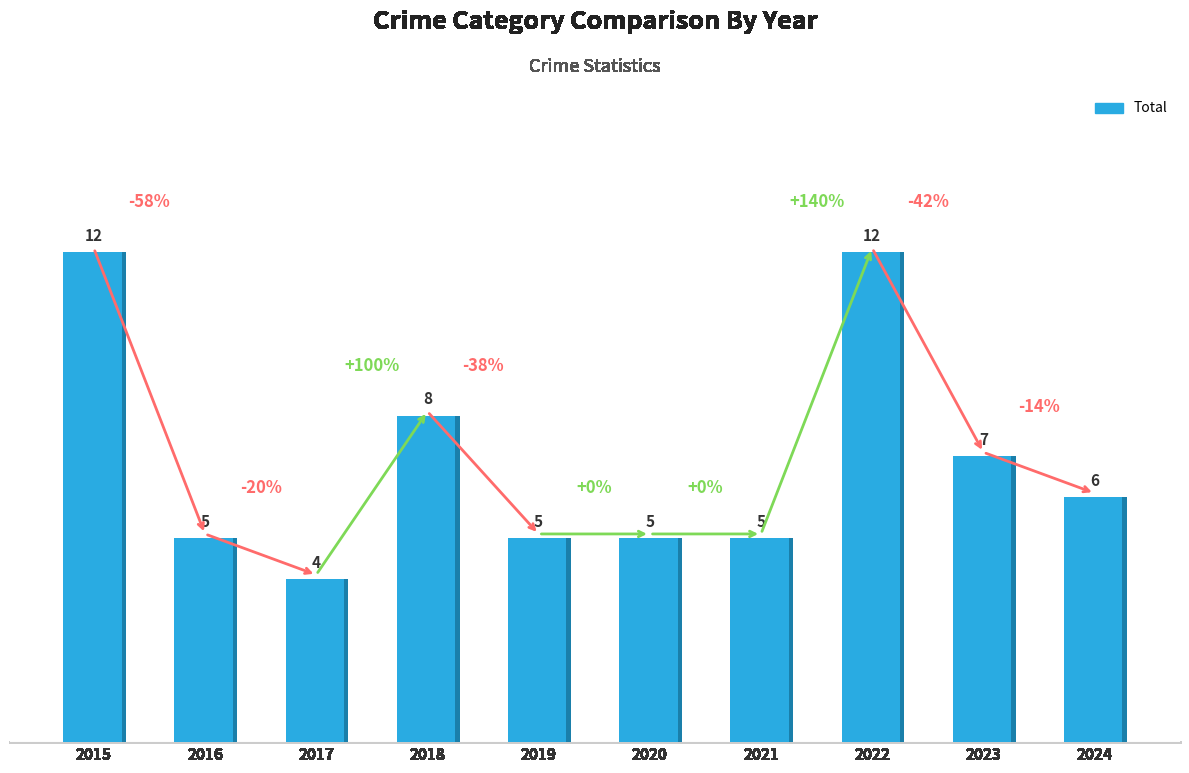

Does the chart contain stacked bars?

No